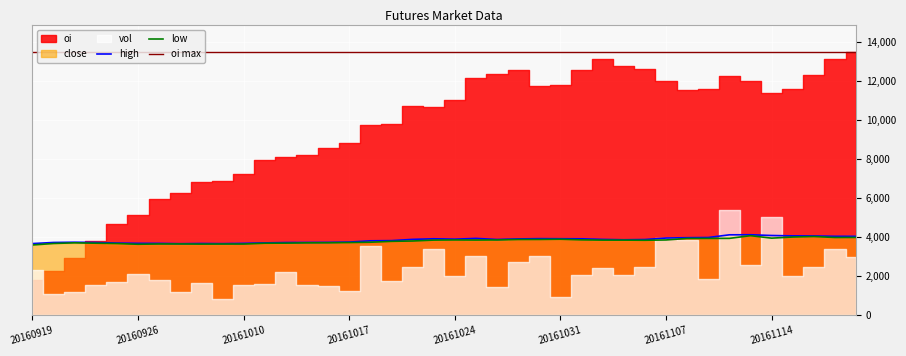

What is the sum of the low values at 20161108 and 20161014?

7652